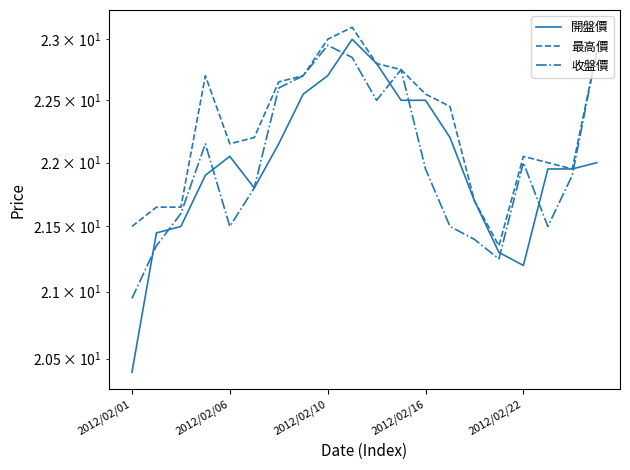

How many data points in 最高價 are above 22?

13